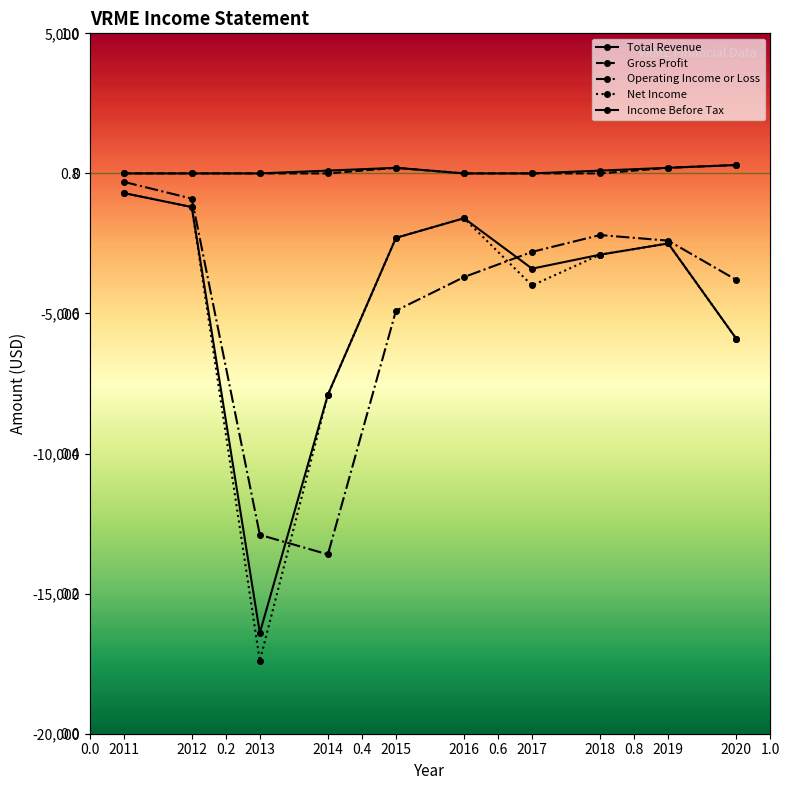

How many data points in Operating Income or Loss are less than -2800?

5